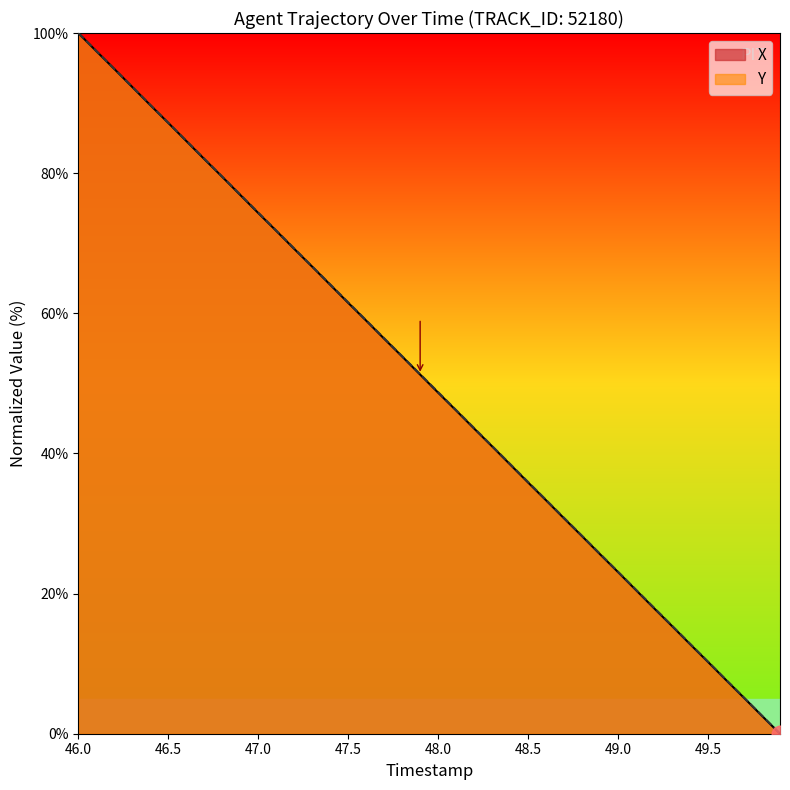

Is it true that Y equals 69.7 at 48.0?

False